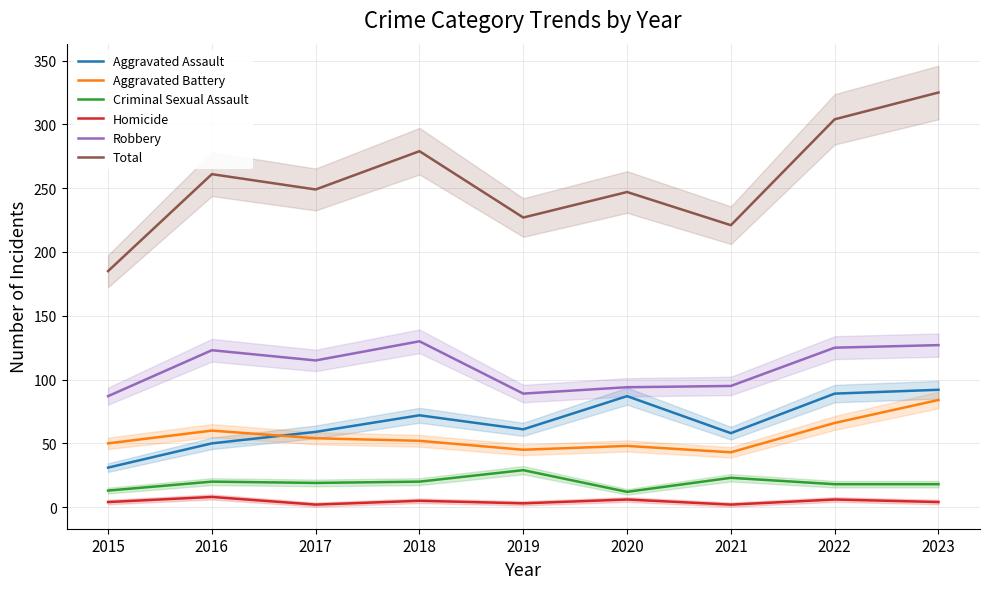

What is the spread (max minus min) of values at 2019?

224